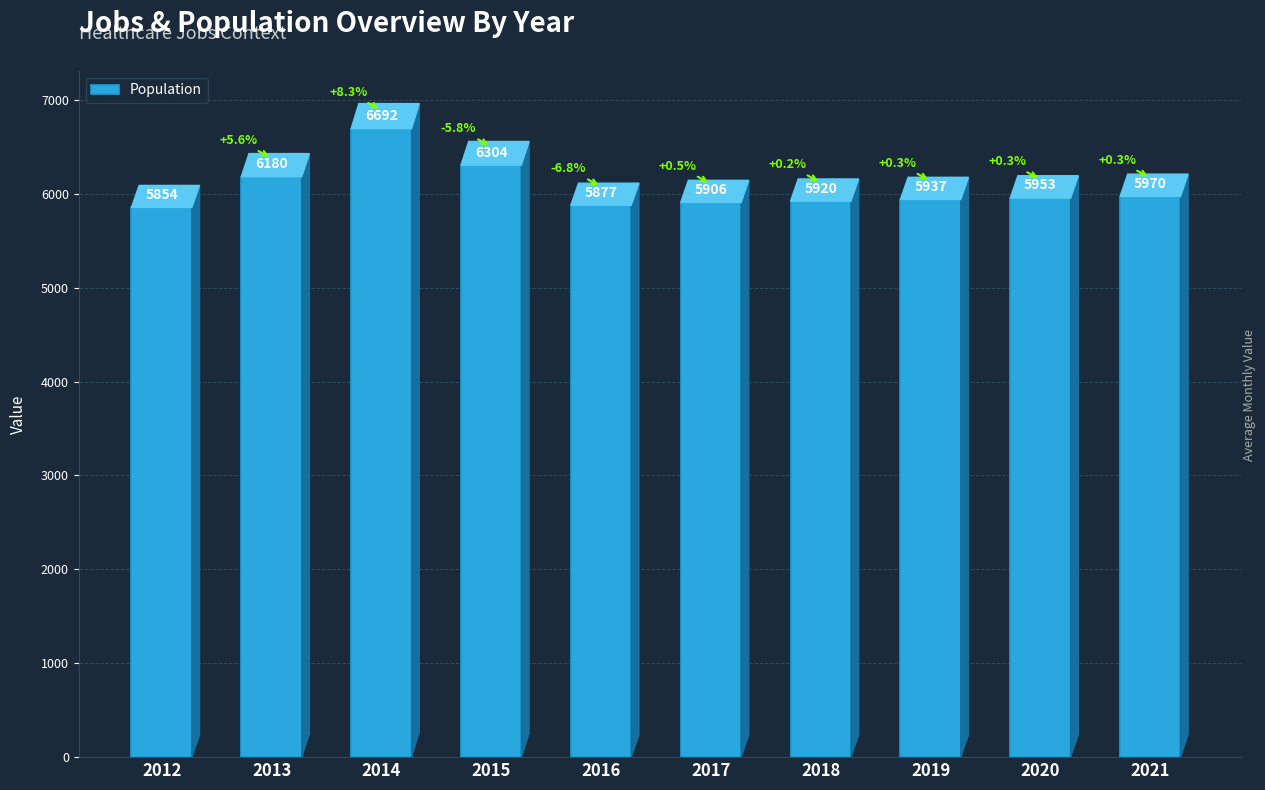

Reading left to right, what are all the values shown in this chart?

5854	6180	6692	6304	5877	5906	5920	5937	5953	5970